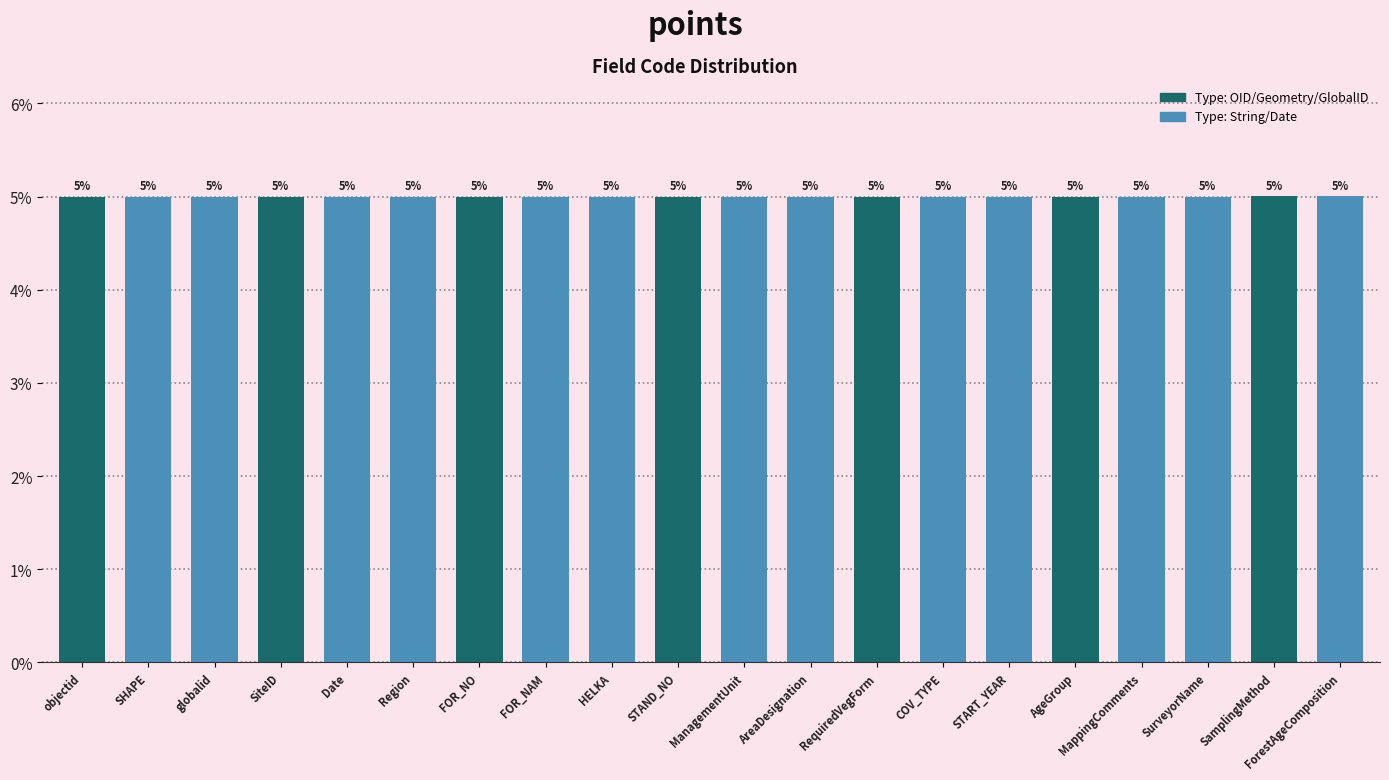

What is the average value?

5.0